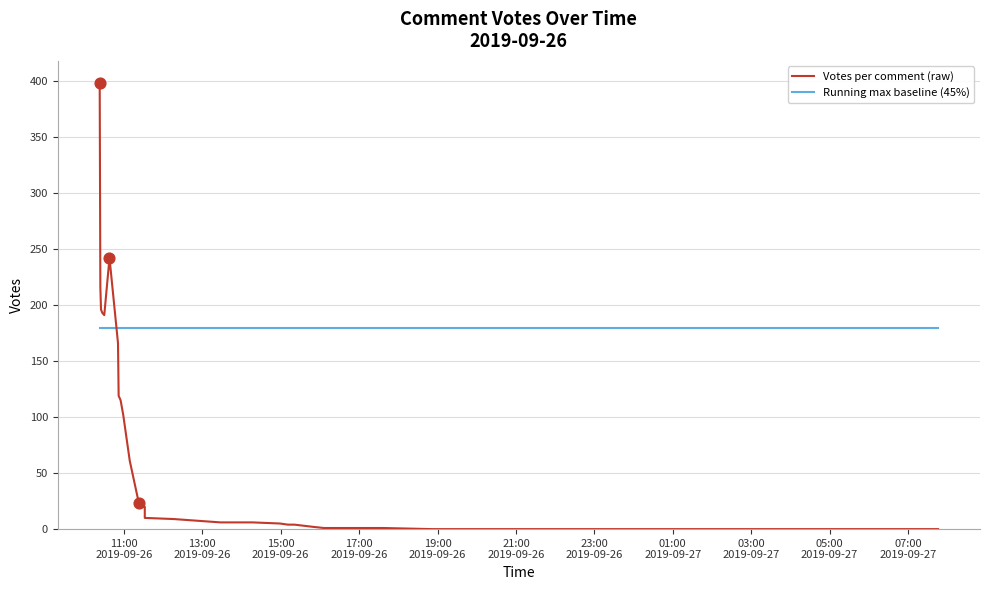

Which series reaches the minimum Y coordinate?

Votes per comment (raw)